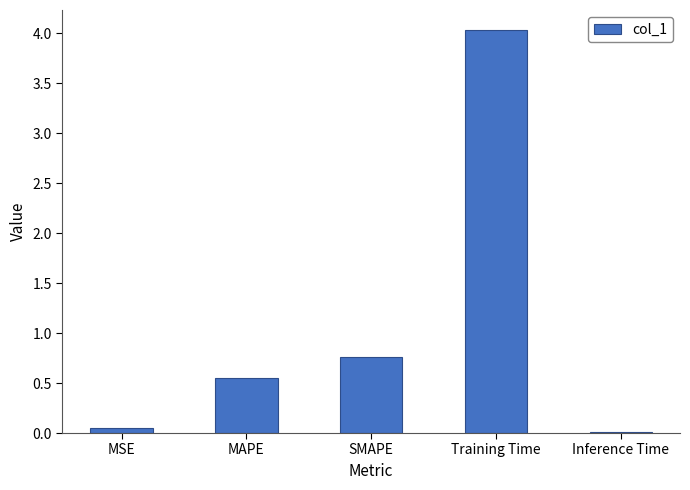

What is the sum of the values at MAPE and Inference Time?

0.6